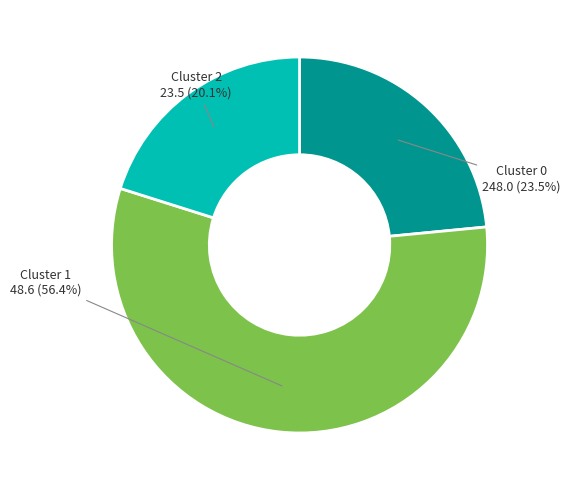

True or false: Cluster 1 accounts for 56% of the total.

True